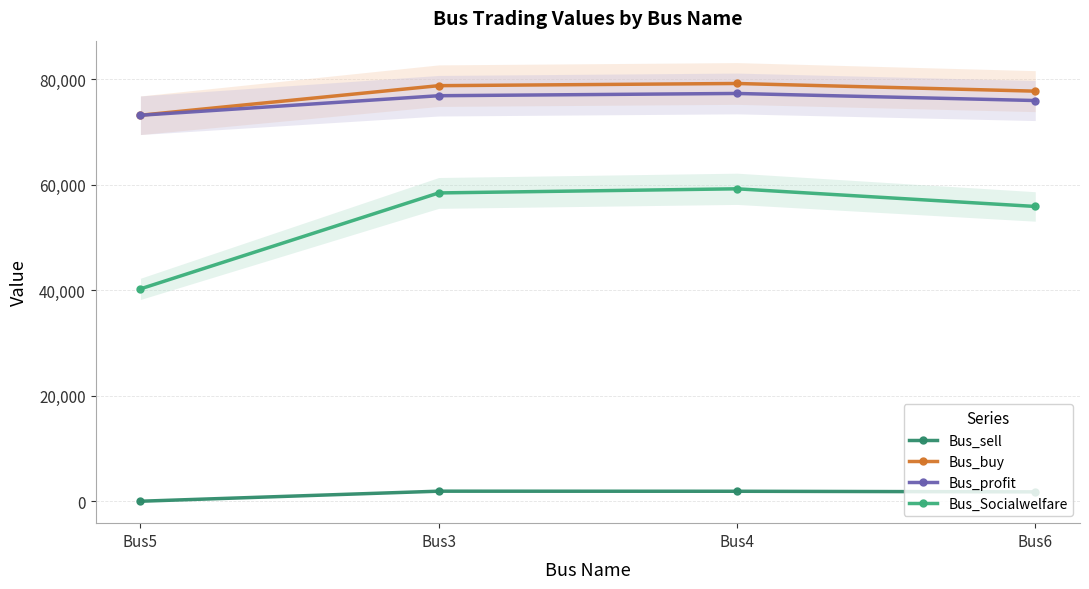

What is the sum of all Bus_buy values?

308849.1